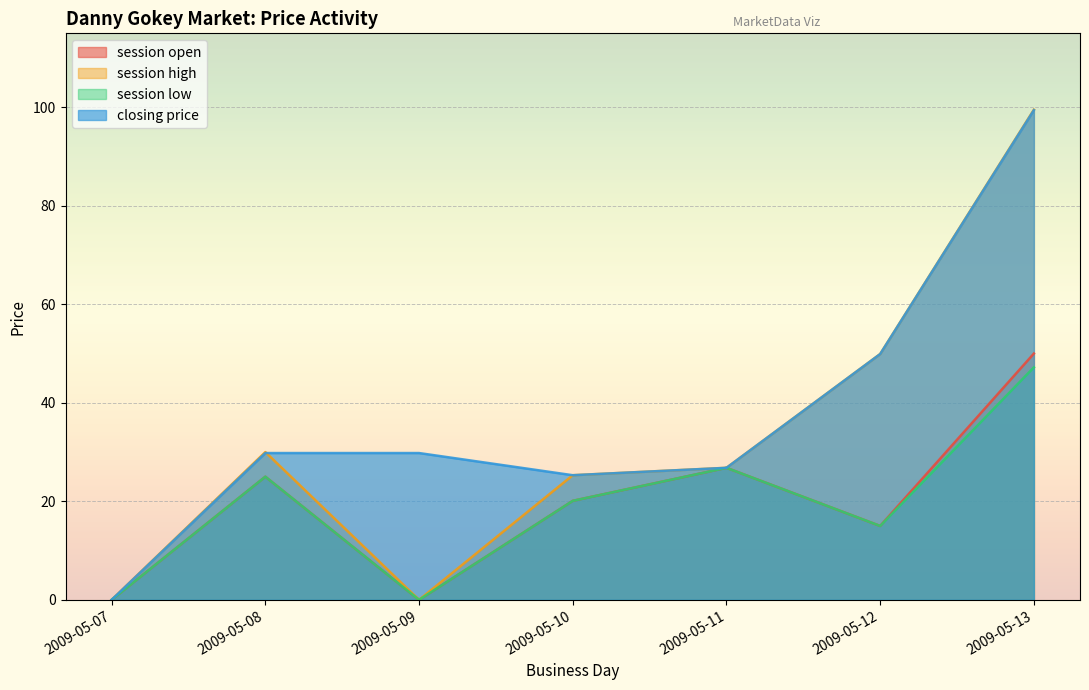

List the labels in order of session open value, largest first.

2009-05-13, 2009-05-11, 2009-05-08, 2009-05-10, 2009-05-12, 2009-05-07, 2009-05-09